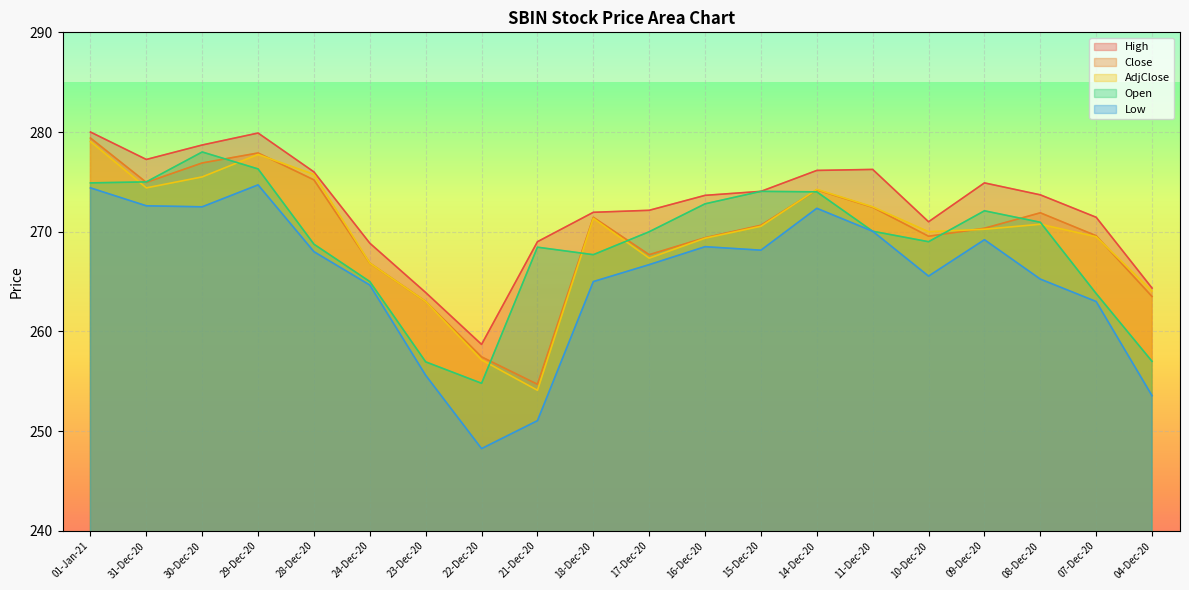

Reading left to right, list all the values displayed in this chart.

High: 280.0	277.2	278.7	279.9	276.0	268.9	263.9	258.7	269.0	271.9	272.1	273.6	274.1	276.1	276.2	271.0	274.9	273.7	271.4	264.4
Close: 279.4	274.9	276.9	277.9	275.2	266.9	263.0	257.4	254.7	271.4	267.7	269.4	270.6	274.2	272.4	269.6	270.4	271.9	269.6	263.5
AdjClose: 279.1	274.4	275.5	277.8	275.8	266.9	263.0	257.1	254.1	271.4	267.4	269.4	270.6	274.2	272.5	270.0	270.2	270.8	269.5	264.1
Open: 274.9	275.0	278.0	276.3	268.8	265.0	256.9	254.8	268.4	267.7	270.0	272.8	274.1	274.0	270.1	269.0	272.1	270.9	263.8	257.0
Low: 274.4	272.6	272.5	274.7	268.0	264.6	255.6	248.2	251.1	265.0	266.7	268.5	268.1	272.4	270.1	265.6	269.2	265.2	263.0	253.6